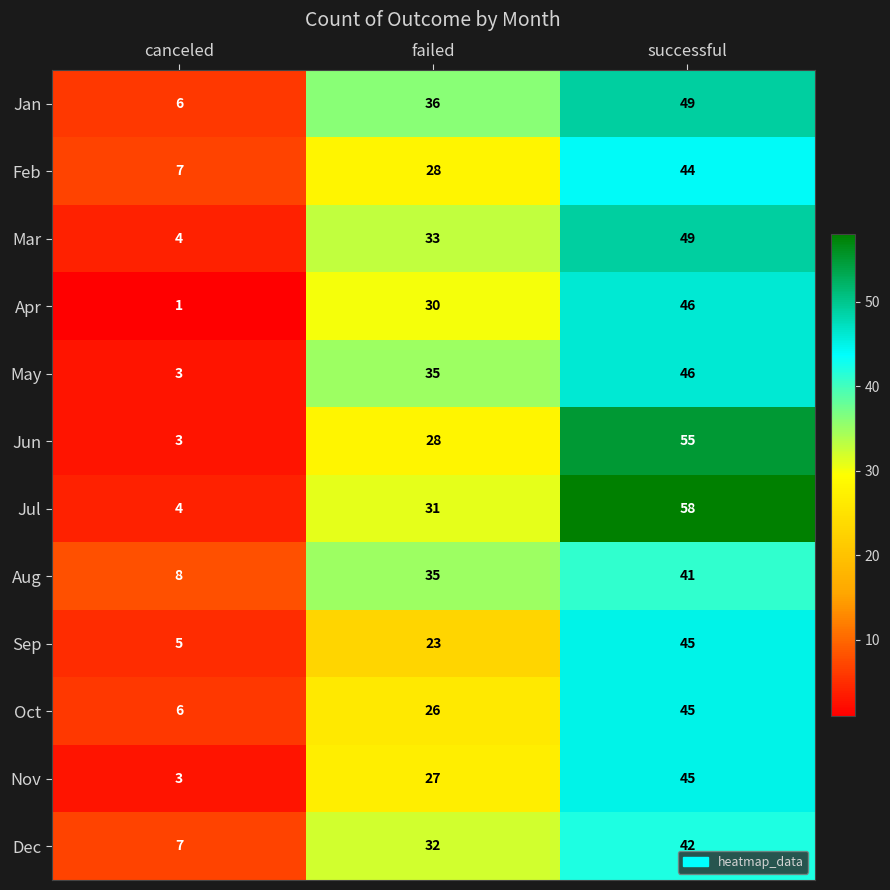

At how many categories does at least one series exceed 21?

2